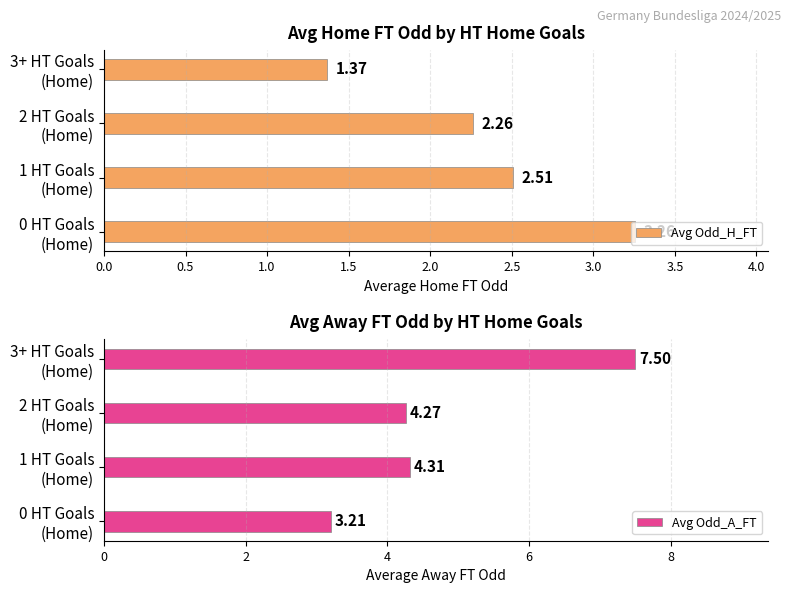

What are all the series names shown in the legend?

Avg Odd_H_FT, Avg Odd_A_FT